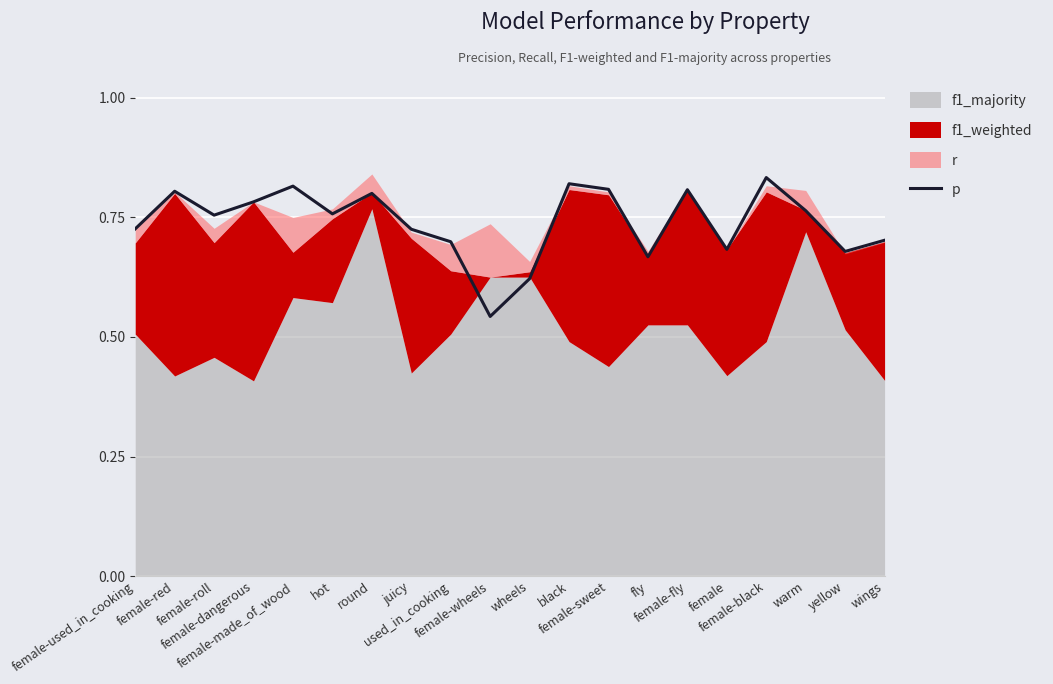

How many lines are shown in the chart?

1